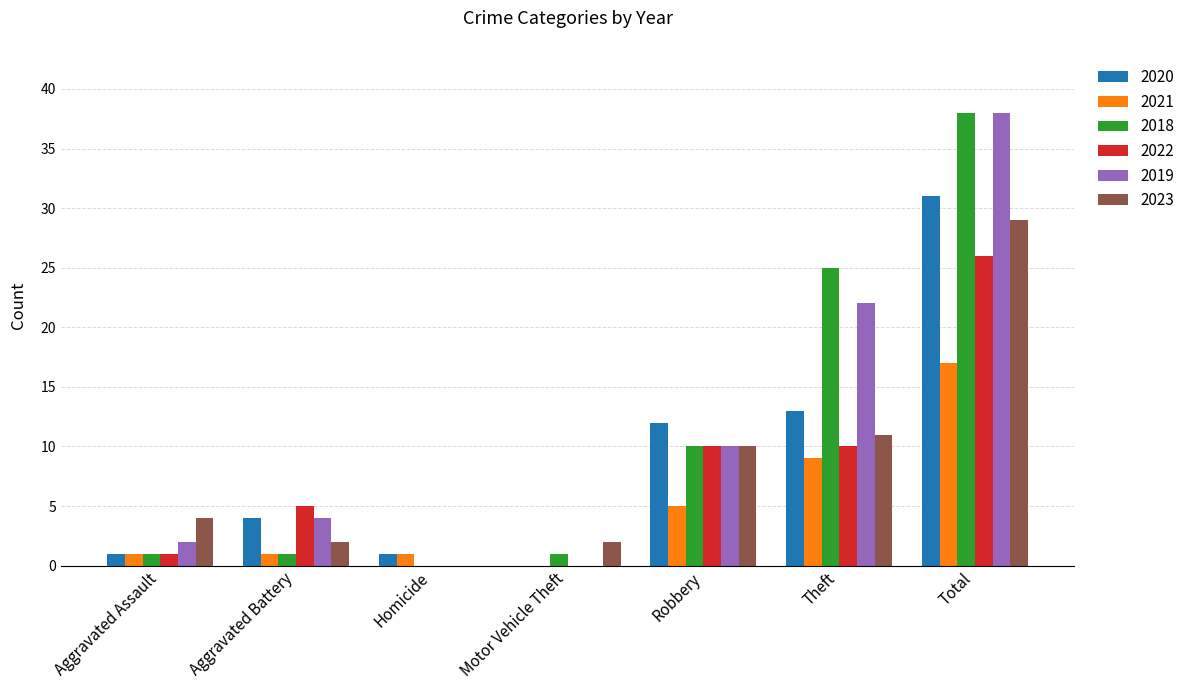

What is the total value across all series at Theft?

90